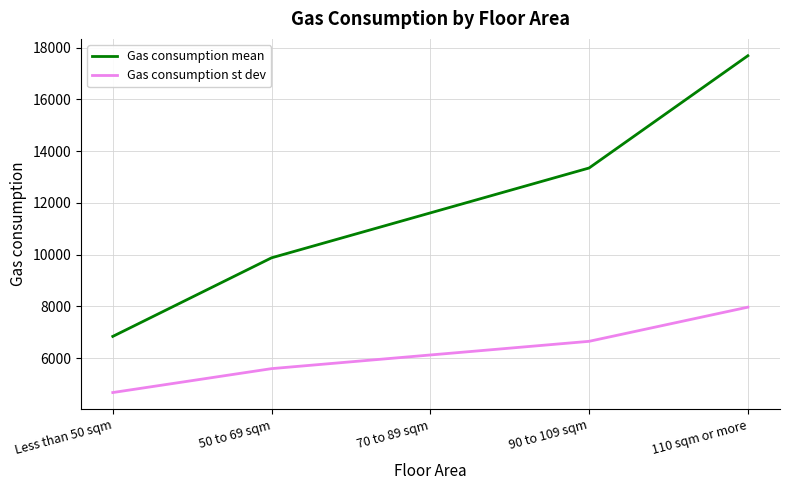

Rank the series at 50 to 69 sqm from highest to lowest value.

Gas consumption mean, Gas consumption st dev